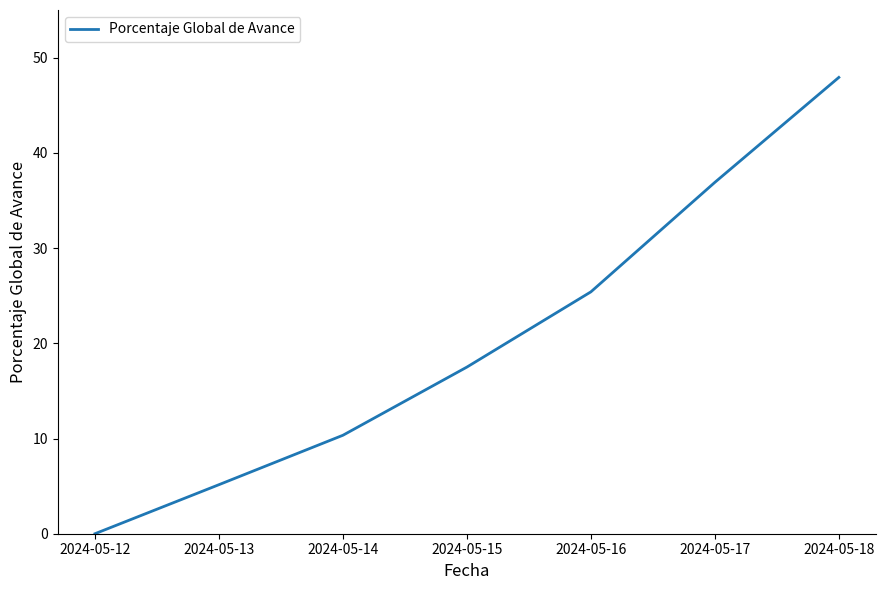

Reading left to right, what are all the values shown in this chart?

0.0	5.2	10.3	17.5	25.4	36.9	47.9